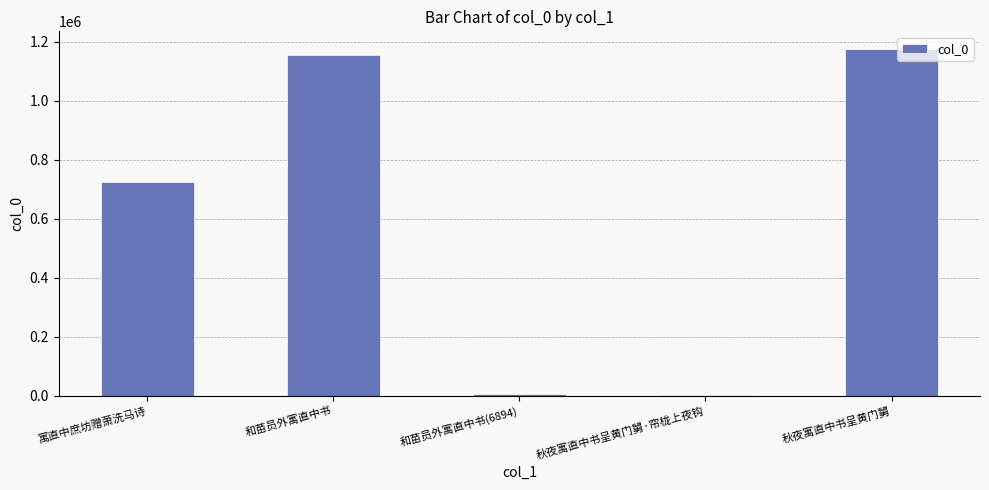

Reading right to left, what are all the values shown in this chart?

秋夜寓直中书呈黄门舅=1175983	秋夜寓直中书呈黄门舅·帘栊上夜钩=1552	和苗员外寓直中书(6894)=6894	和苗员外寓直中书=1153495	寓直中庶坊赠萧洗马诗=726036